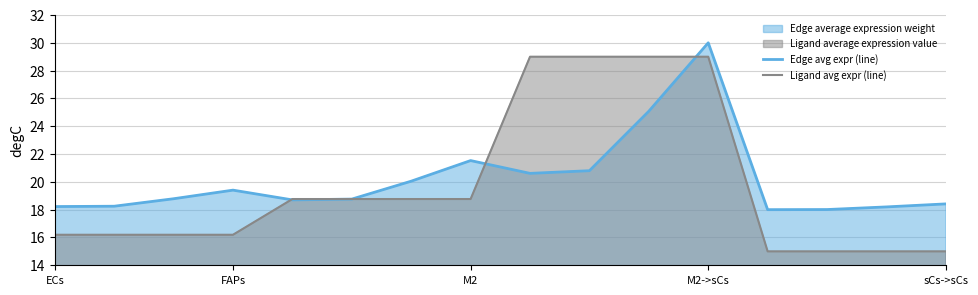

What is the highest value of the Ligand avg expr (line) series?

29.0